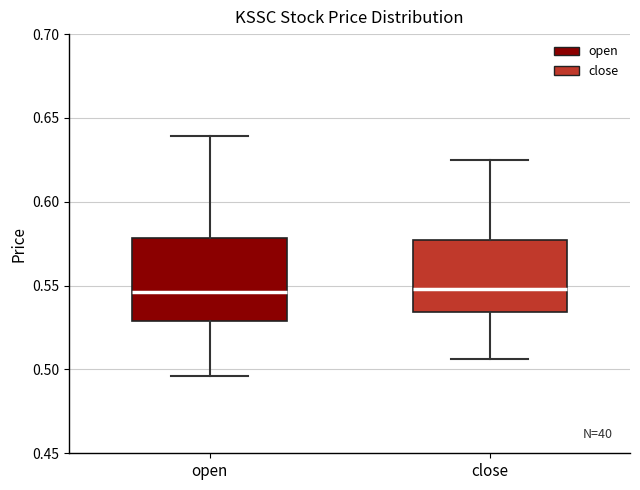

Where is the lower edge of the box for close on the y-axis? The values are not printed on the chart, so give them approximately, as read against the axis.

0.535